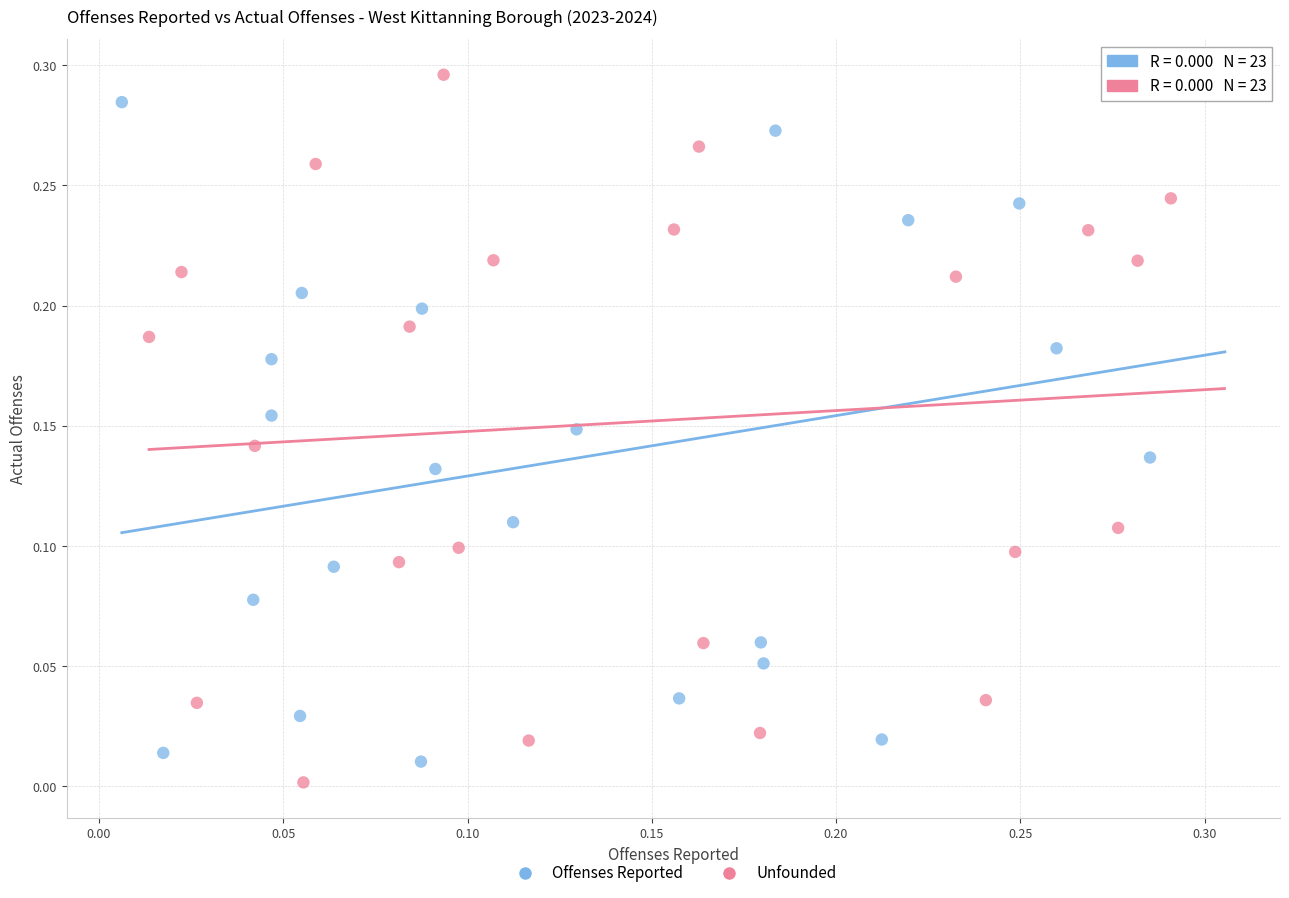

Which series contains the lowest Y value?

Unfounded